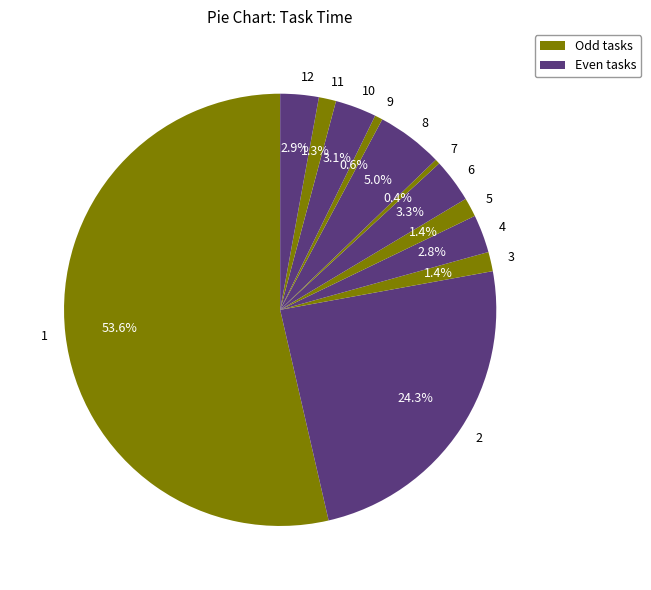

Which category has the biggest portion of the pie?

1